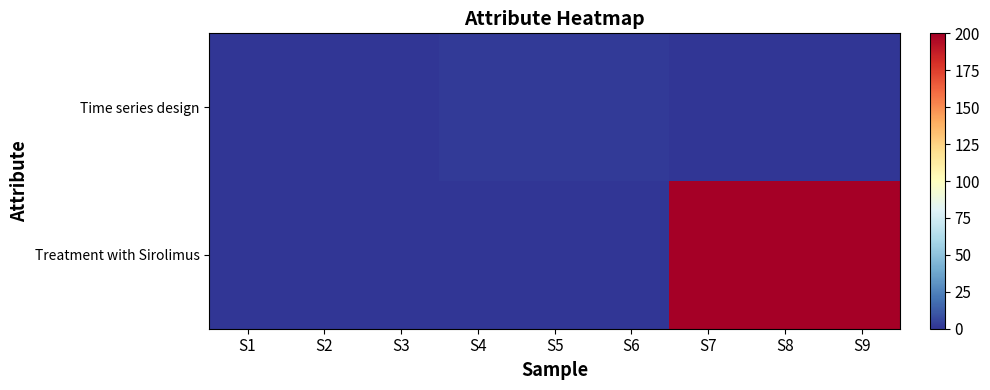

Count the number of data series in this chart.

2